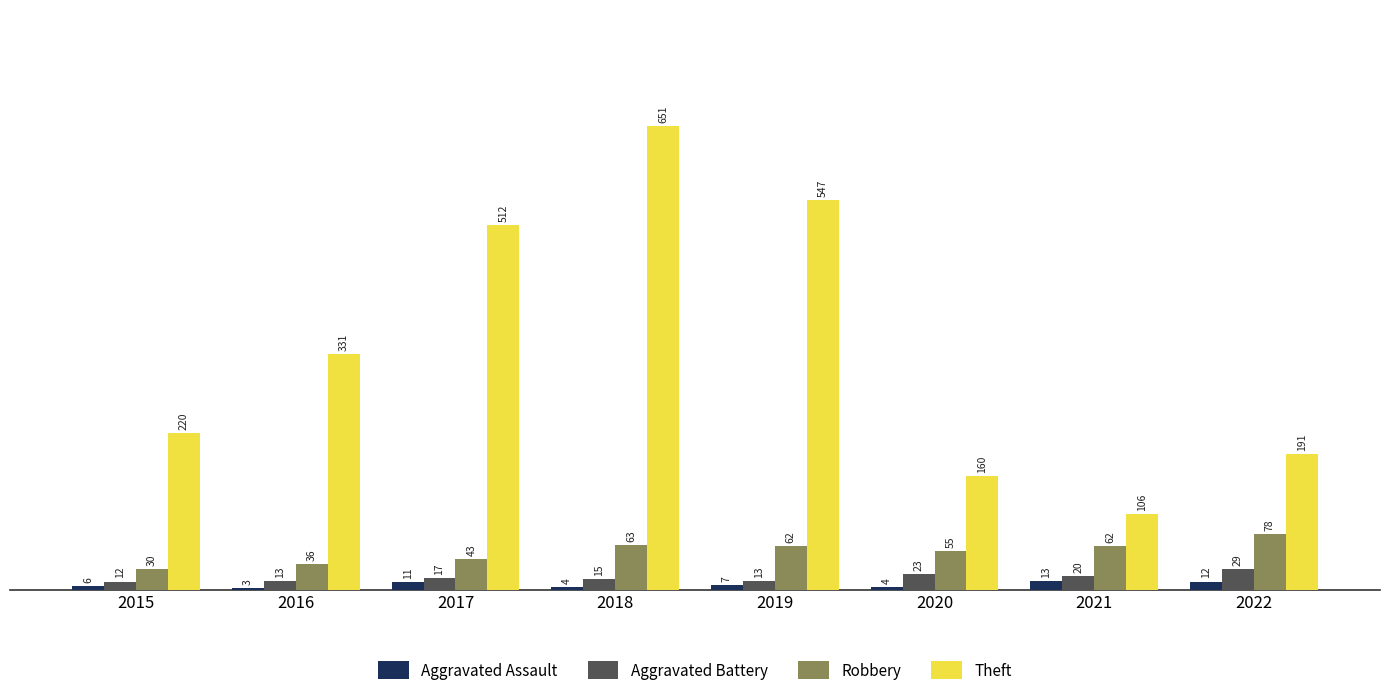

At how many categories does at least one series exceed 99?

8